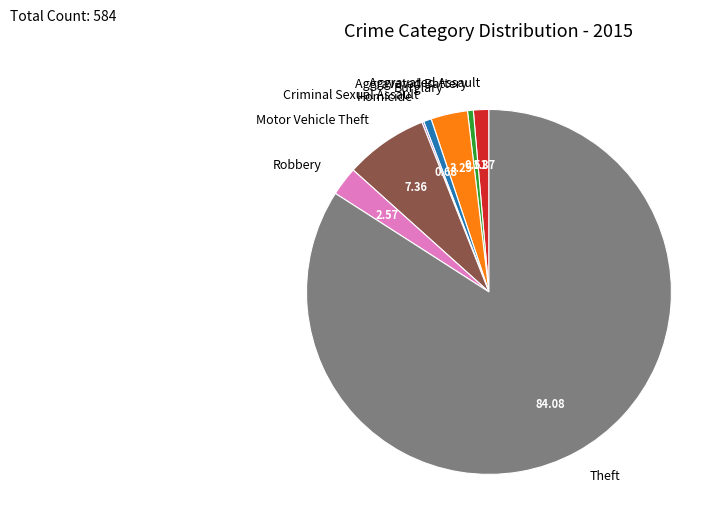

What is the largest slice in the pie chart?

Theft